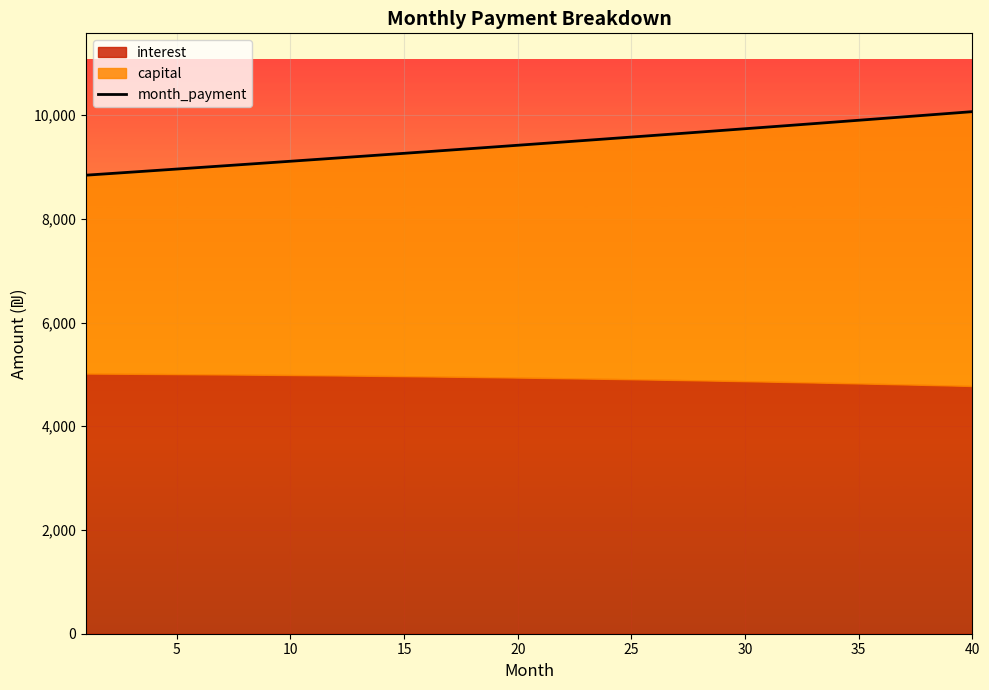

What is the maximum value for month_payment?

10067.0